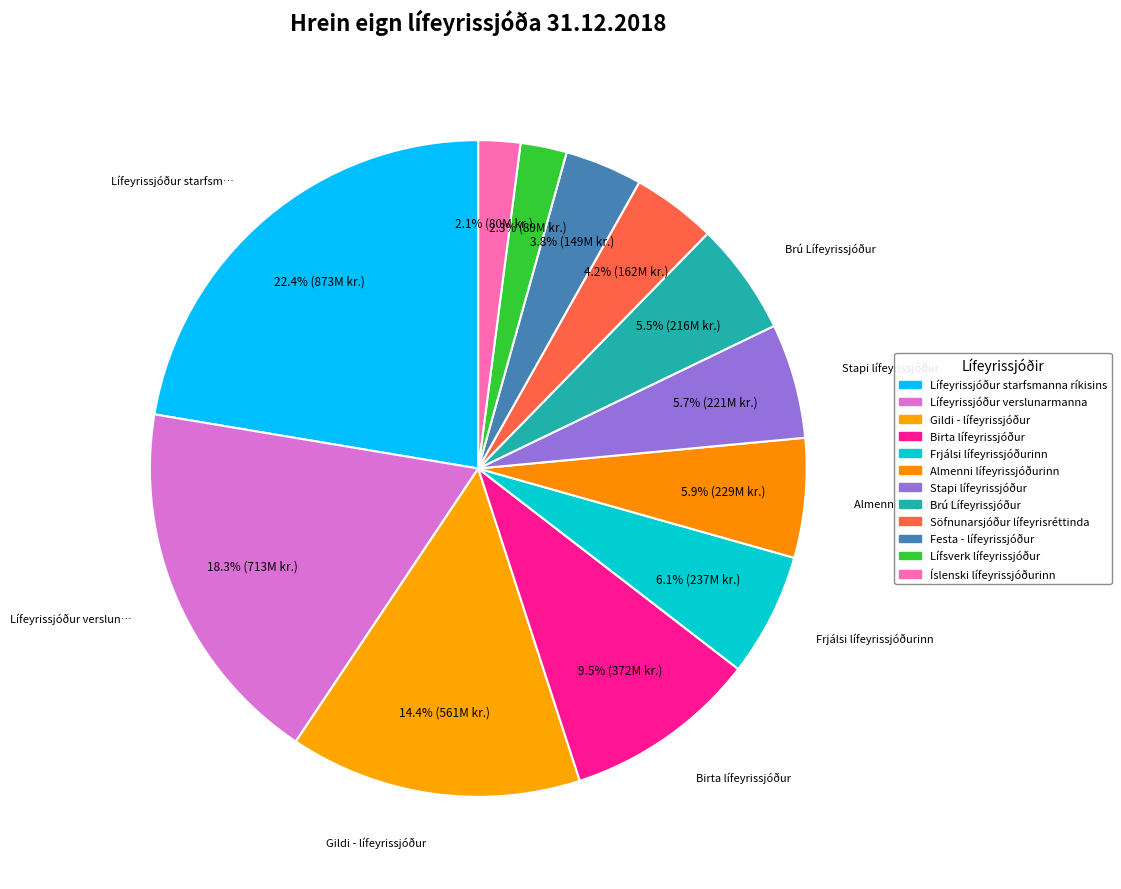

To the nearest percent, what portion does Lífeyrissjóður verslunarmanna represent?

18%